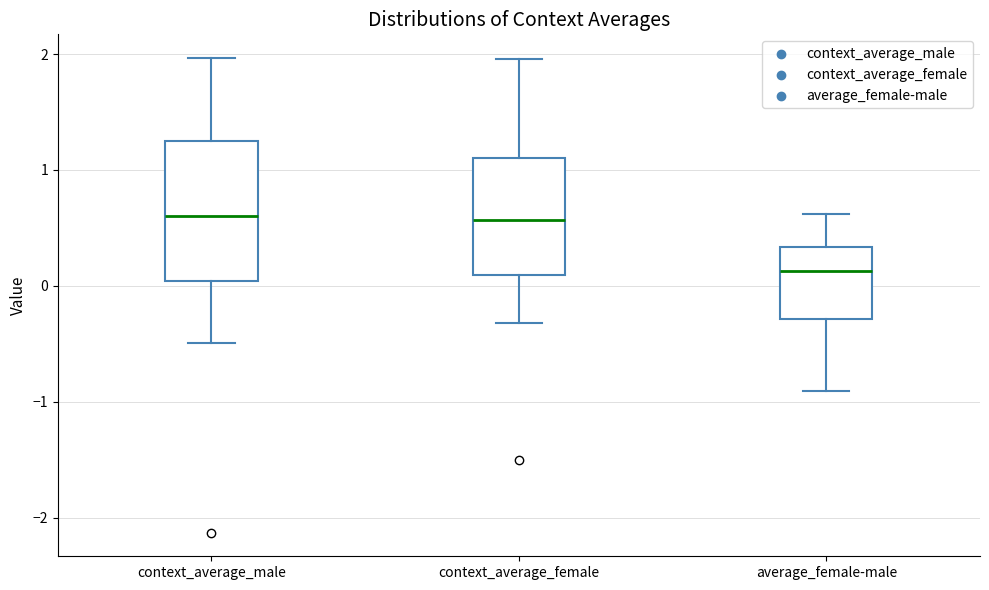

Reading left to right, transcribe this box plot: for each box, give where its median line is, the range the box spans, and where its two whiskers end, as read against the y-axis. The values are not printed on the chart, so give them approximately, as read against the axis.

context_average_male: median 0.6, box 0.0 to 1.2, whiskers -0.5 to 2.0
context_average_female: median 0.6, box 0.1 to 1.1, whiskers -0.3 to 2.0
average_female-male: median 0.1, box -0.3 to 0.3, whiskers -0.9 to 0.6